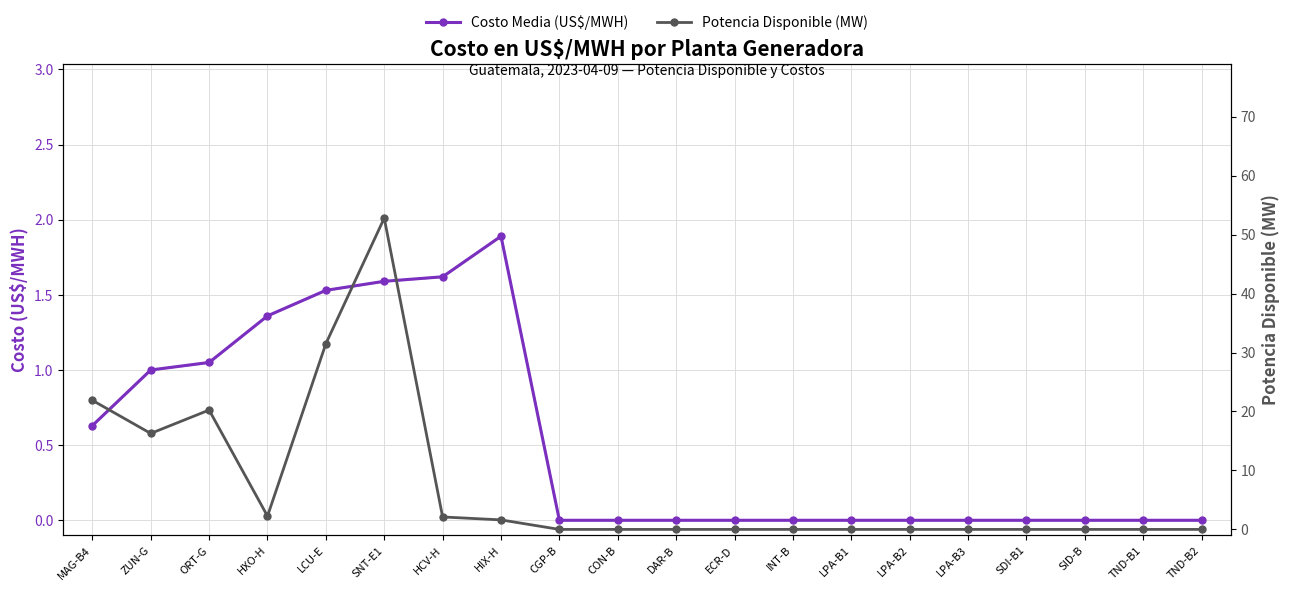

How many series are shown in this chart?

2